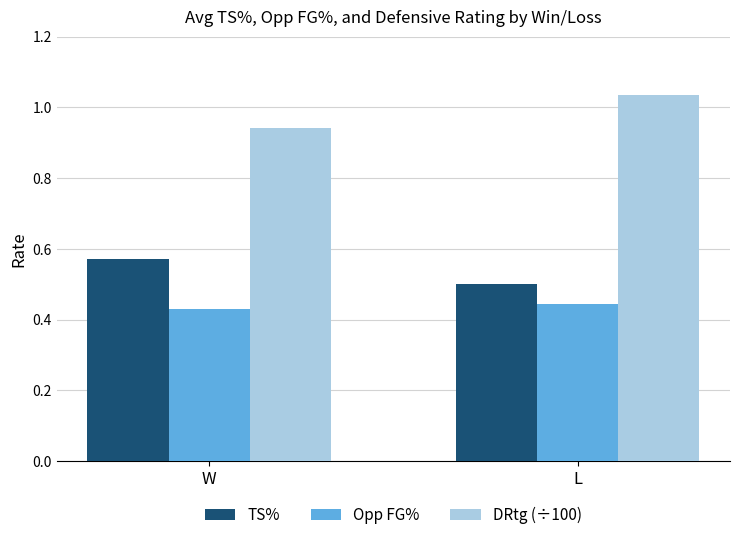

How many series are shown in this chart?

3